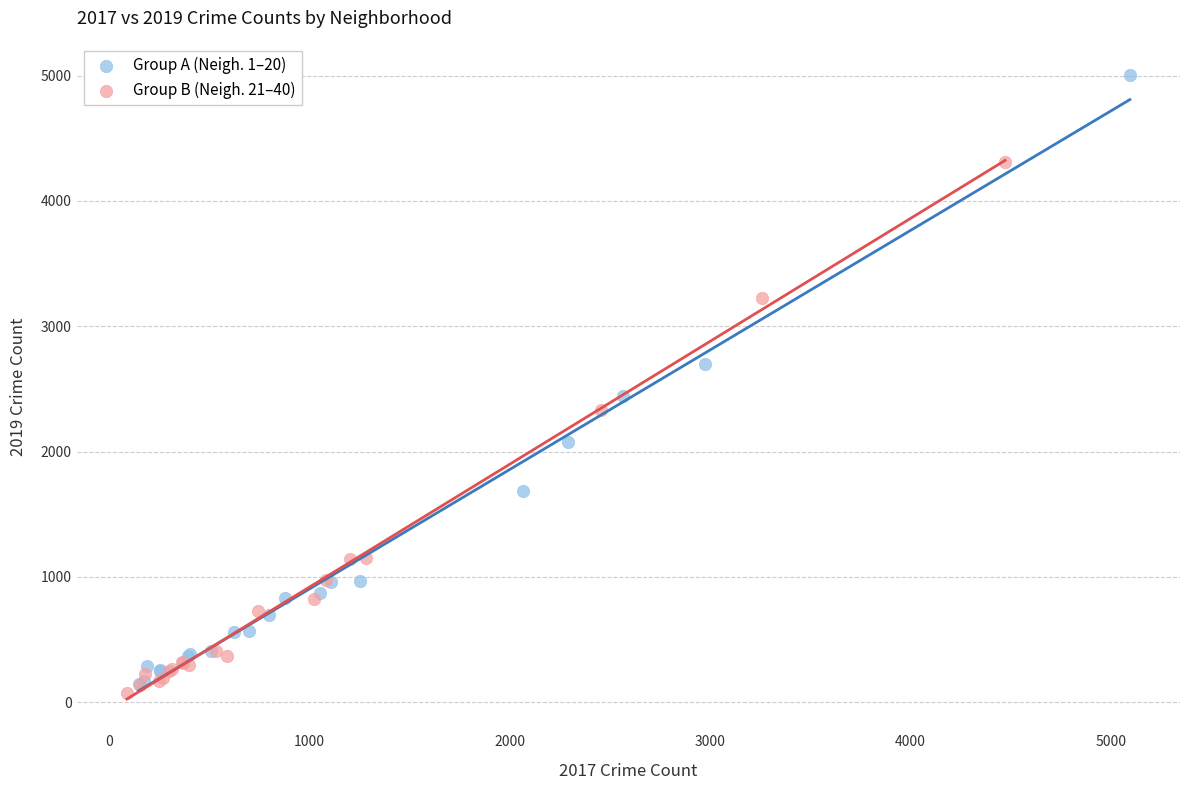

Which series contains the highest Y value?

Group A (Neigh. 1–20)